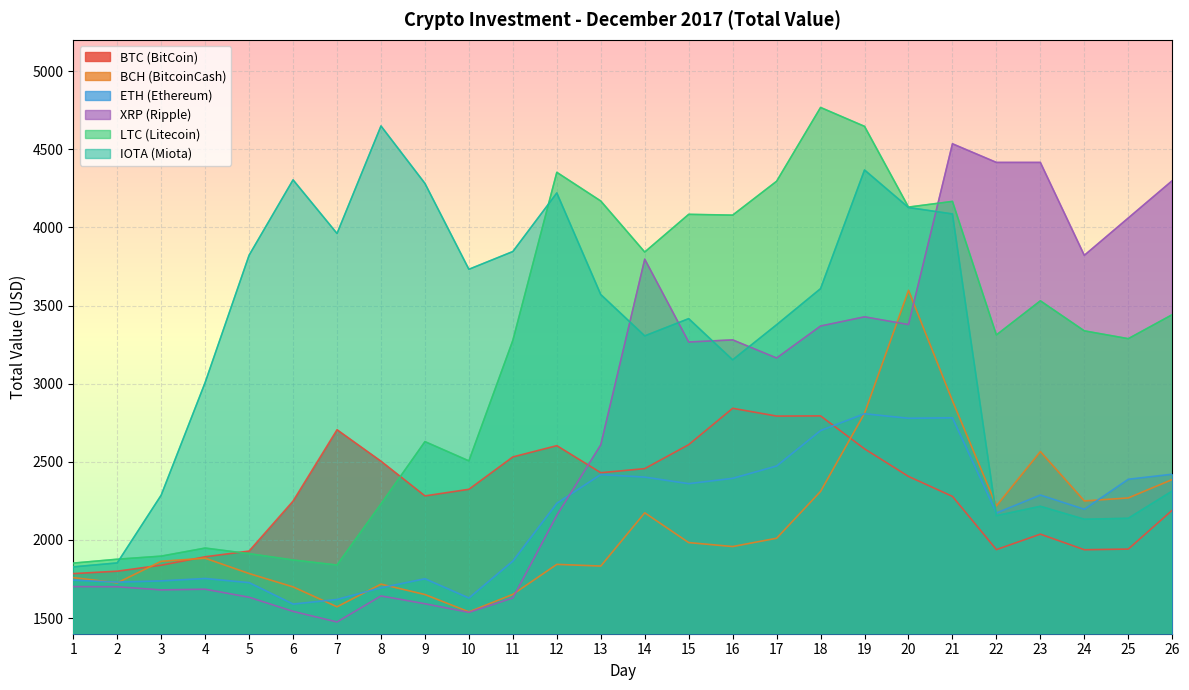

How many lines are shown in the chart?

6